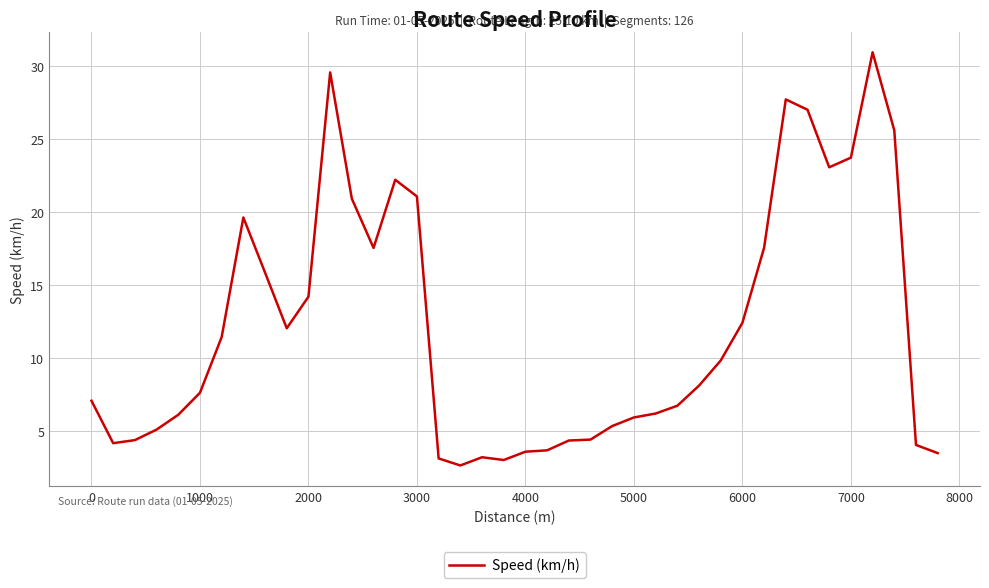

What is the difference between the maximum and minimum values?

28.4